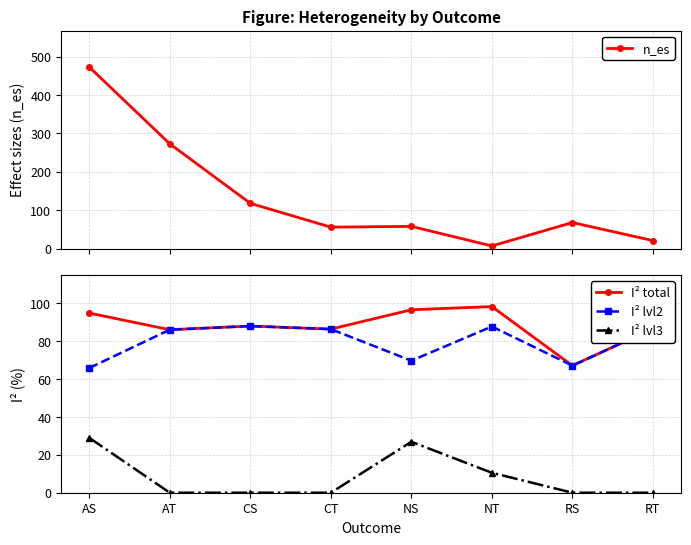

How many data points in I² lvl2 are above 86?

5